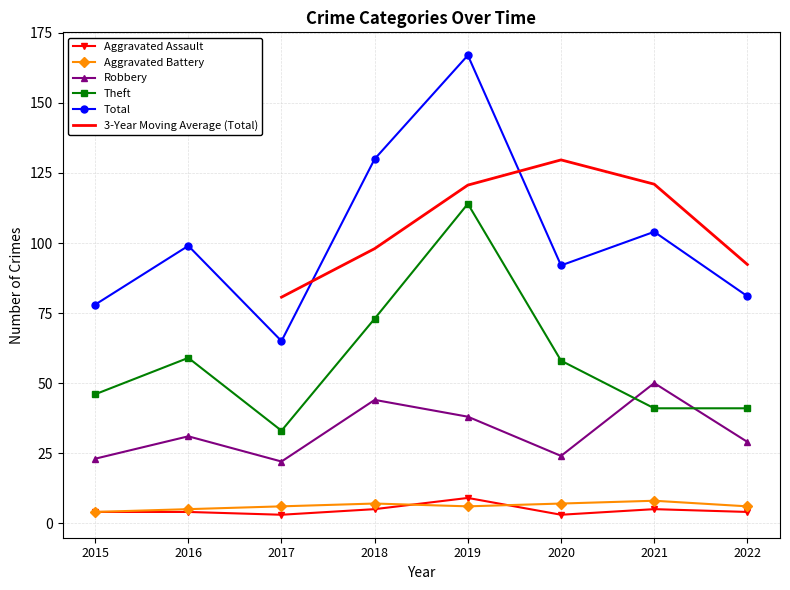

Which series has the largest range (max minus min)?

Total